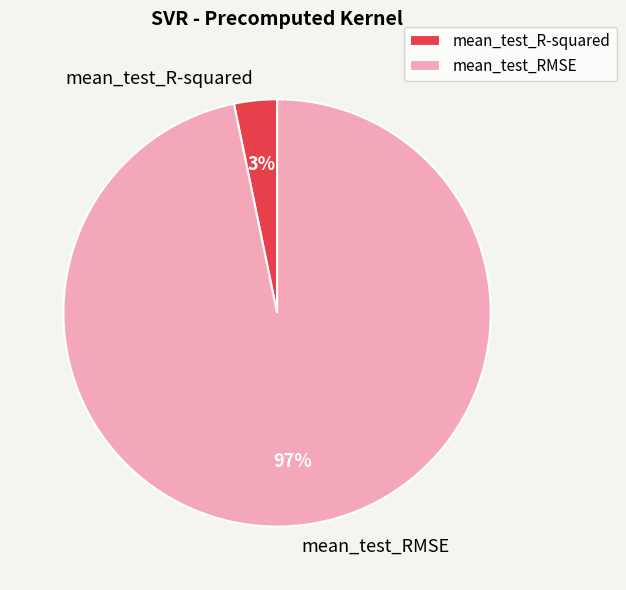

How many segments does this pie chart have?

2